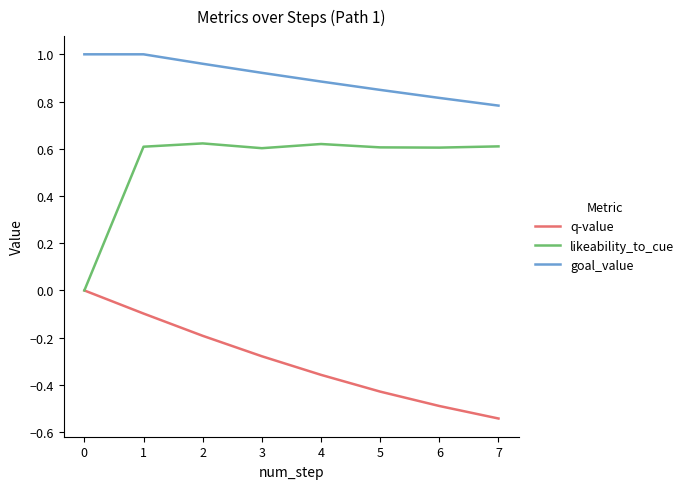

At how many categories does at least one series exceed 0?

8